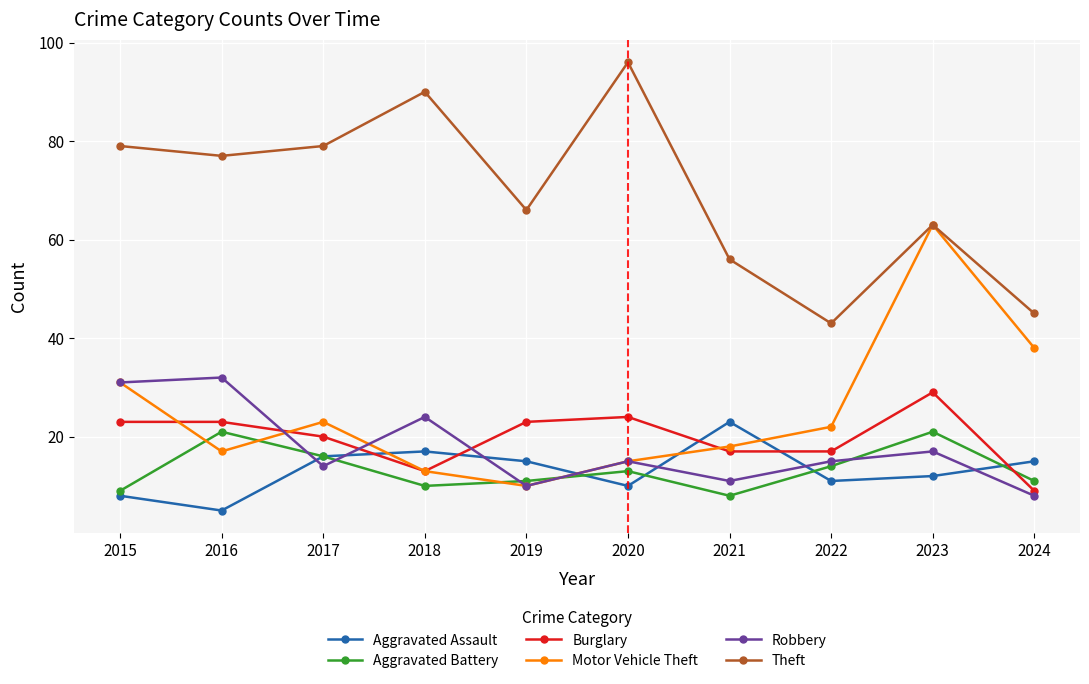

What is the difference between the highest and lowest values at 2020?

86